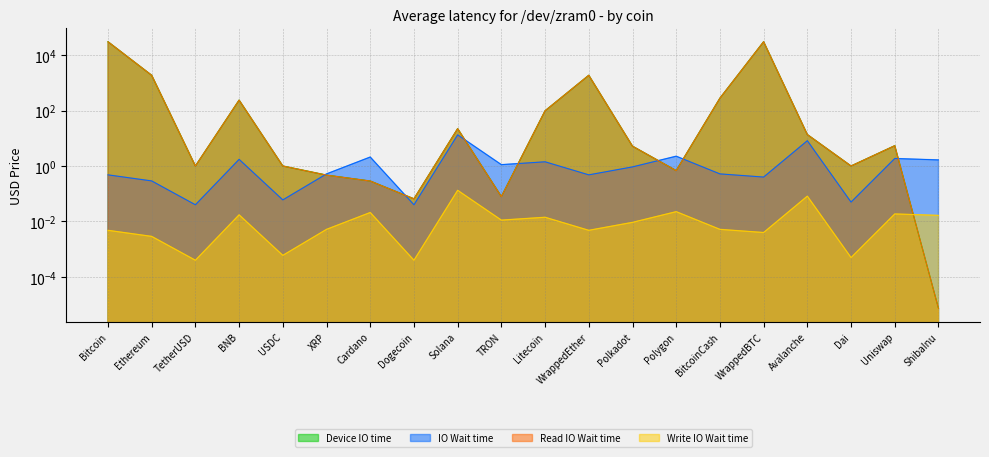

How many lines are shown in the chart?

4